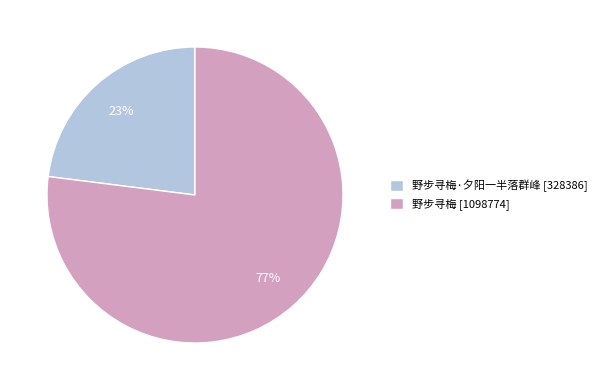

What percentage is the 野步寻梅·夕阳一半落群峰 [328386] slice, to the nearest percent?

23%